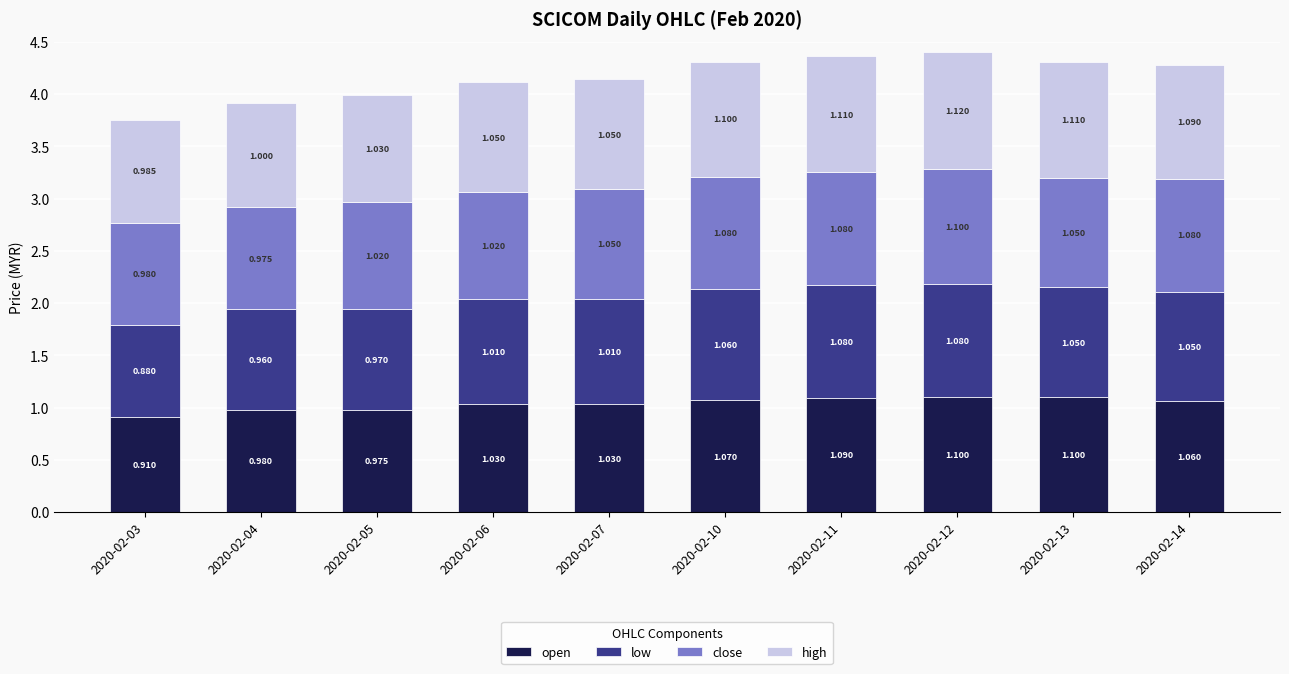

The value of high at 2020-02-07 is 1.1. True or false?

True